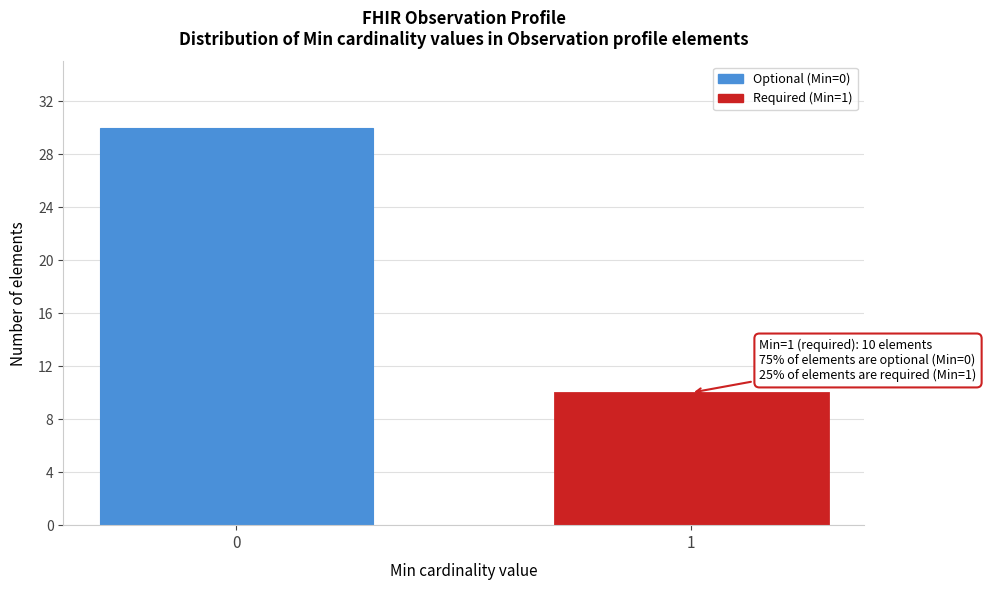

Reading left to right, what are all the values shown in this chart?

0=30	1=10